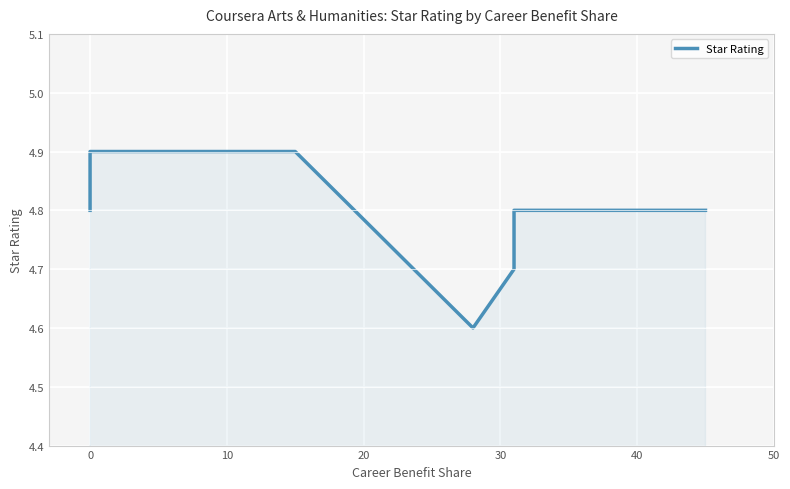

What value does the data have at 0?

4.9